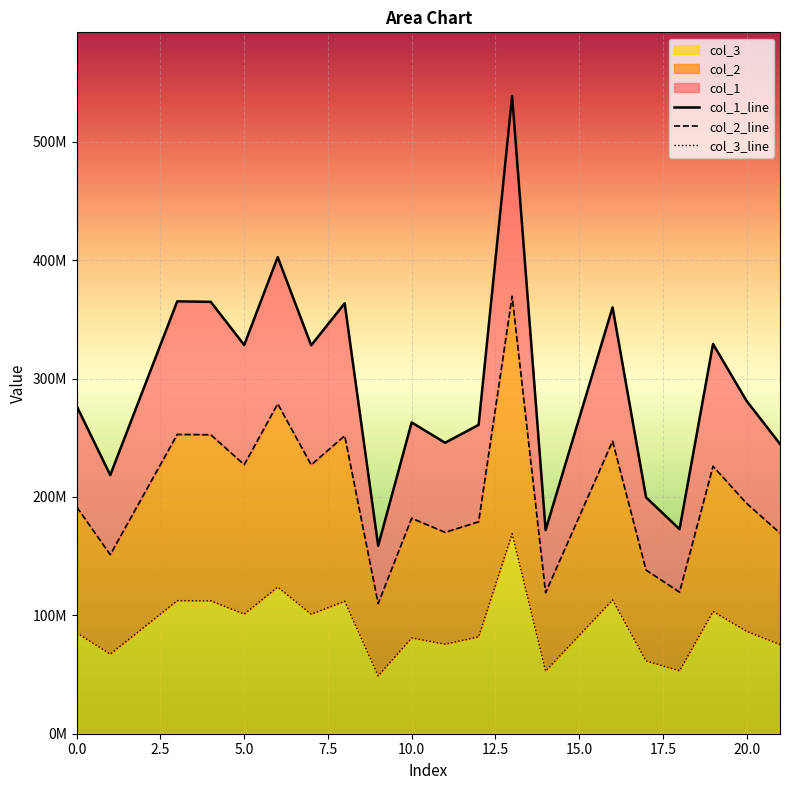

What is the sum of all col_2_line values?

4057991069.3